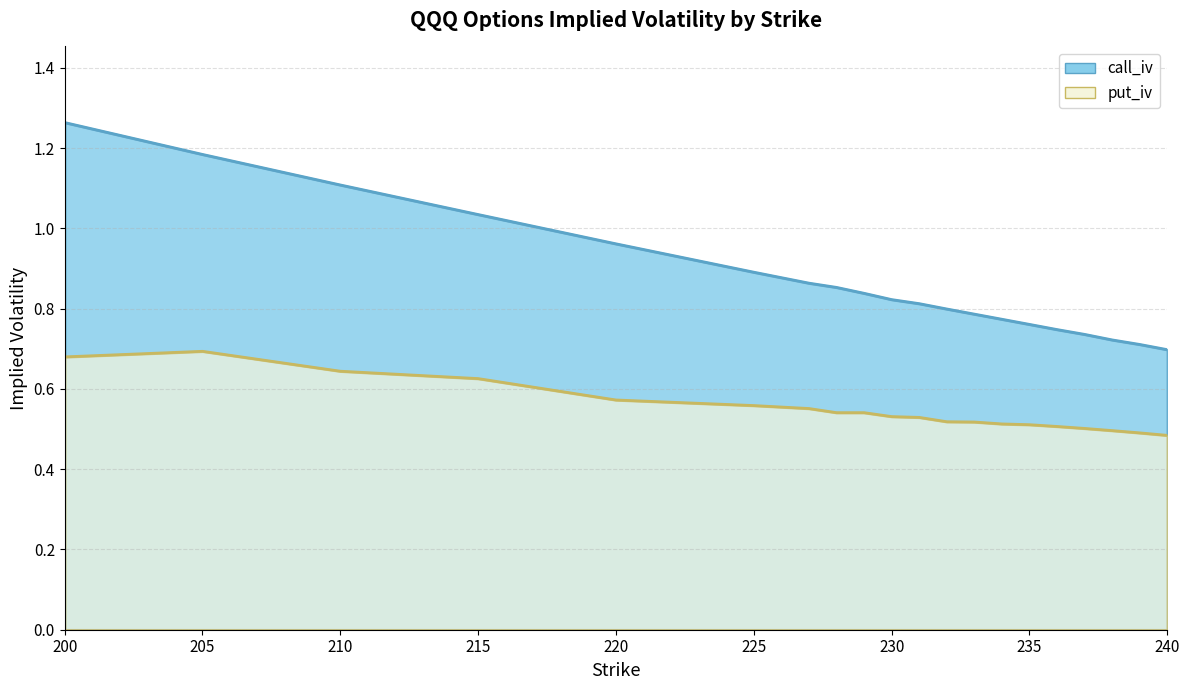

True or false: put_iv and call_iv intersect in this chart.

False